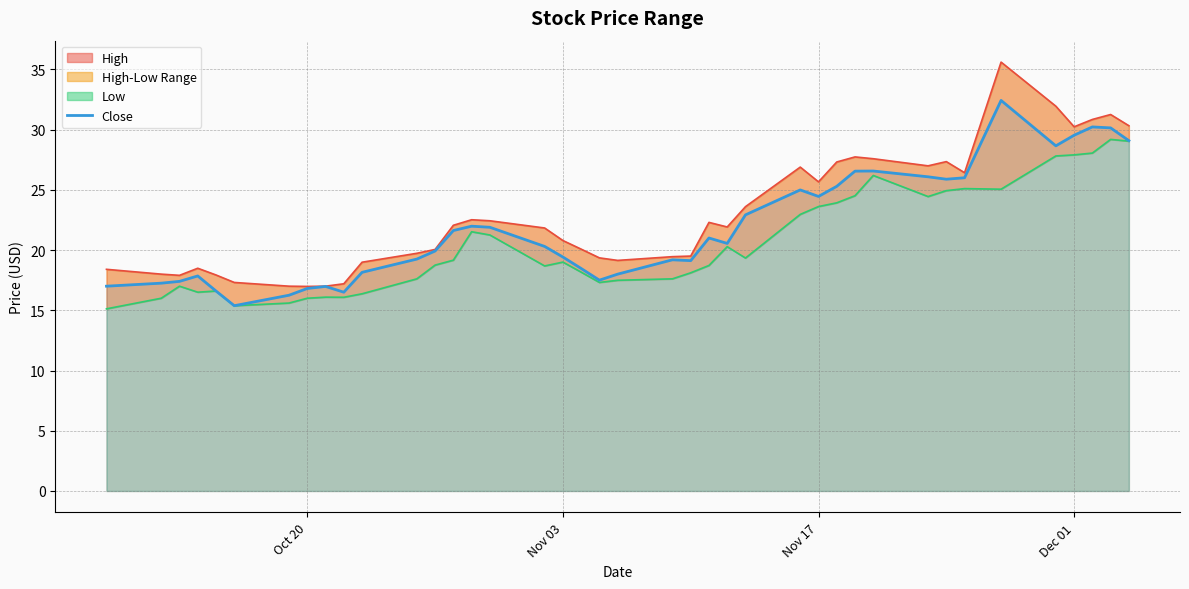

What is the smallest value displayed?

15.1